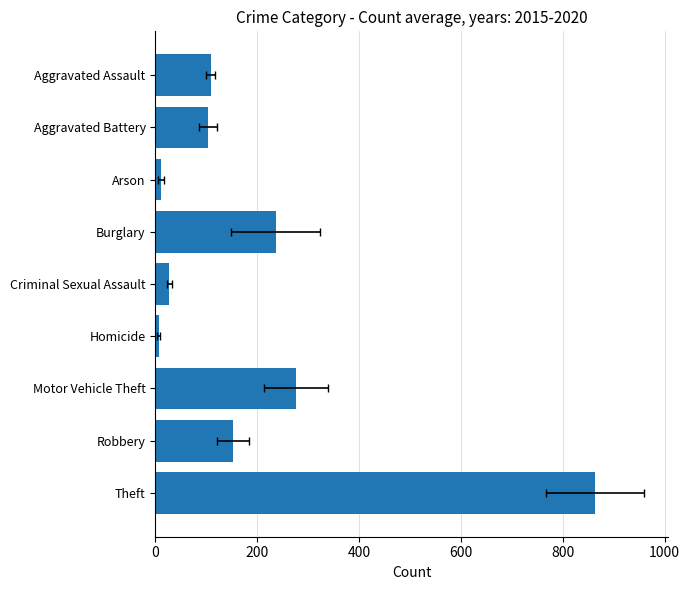

How many distinct data groups are displayed?

1